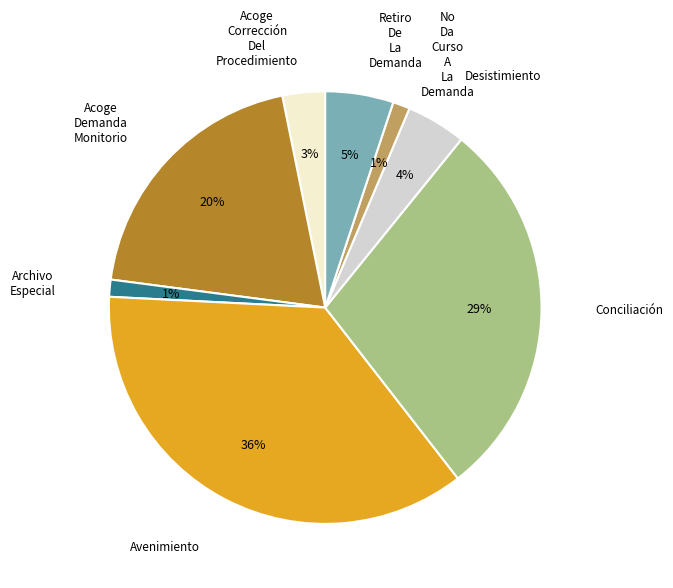

Does any single category account for the majority?

No